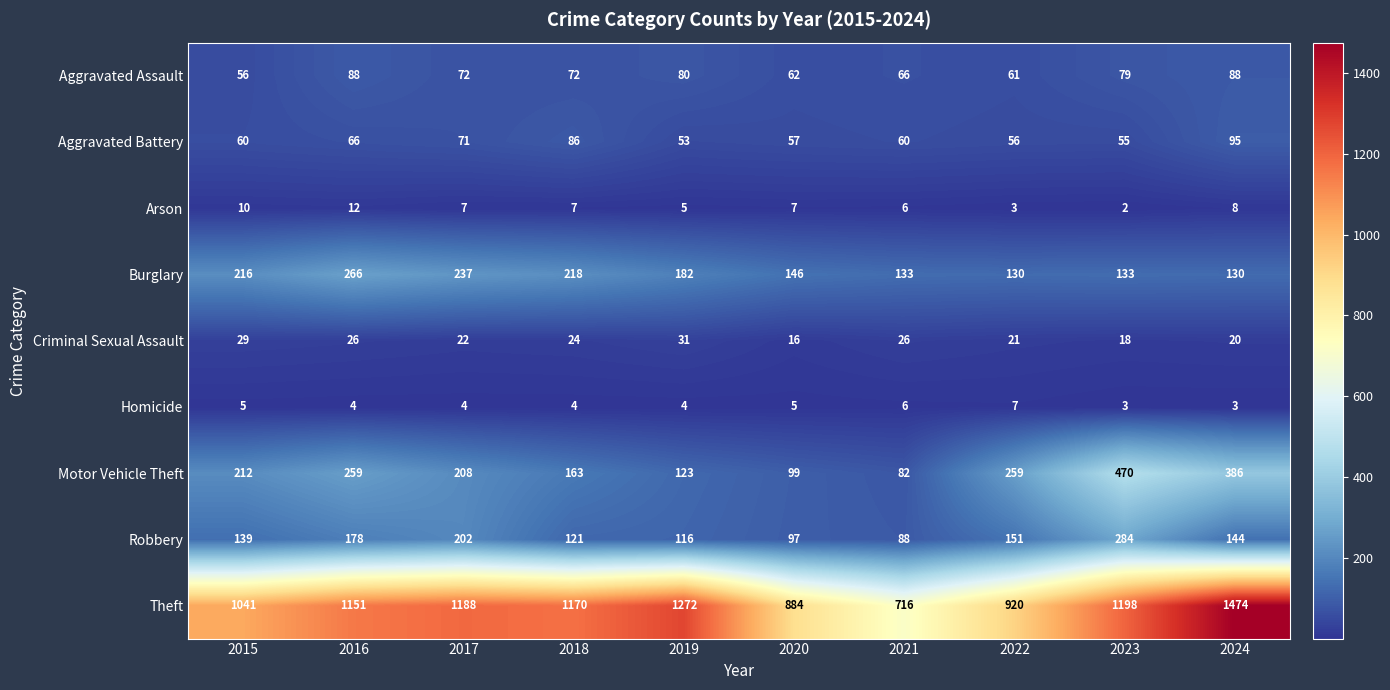

At which label does Aggravated Assault reach its minimum?

2015